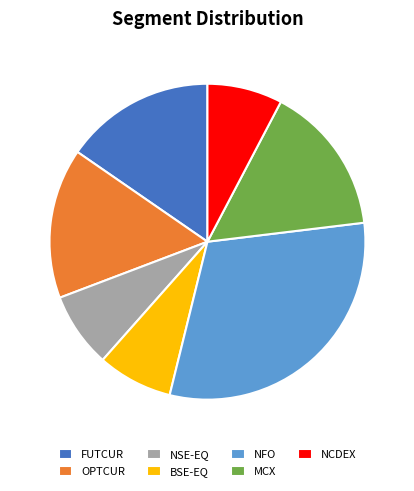

Which slice is the largest?

NFO